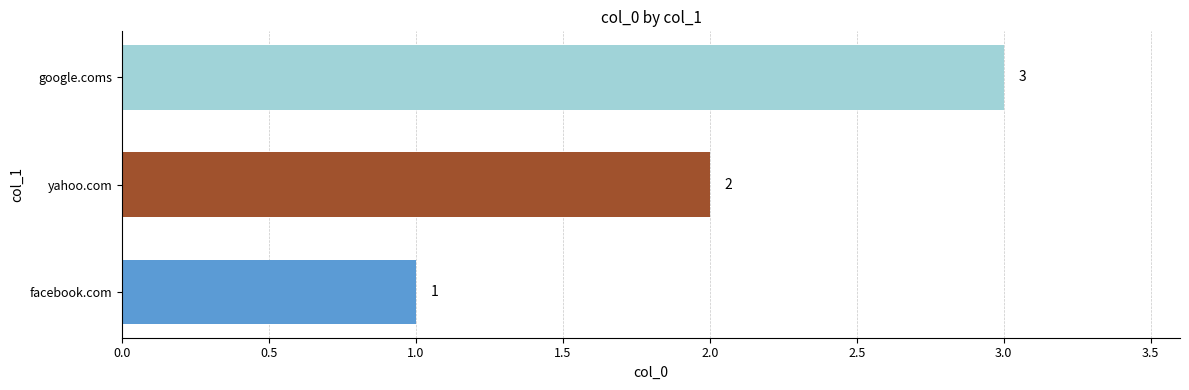

List the labels in order of value, largest first.

google.coms, yahoo.com, facebook.com